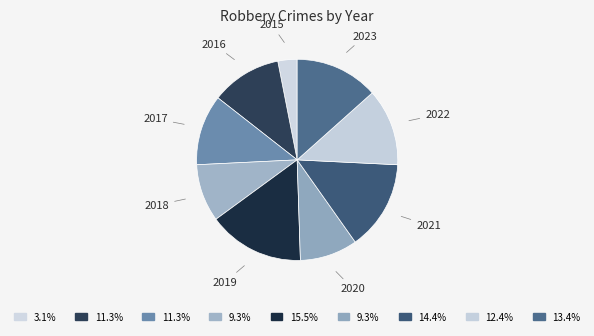

How many segments does this pie chart have?

9